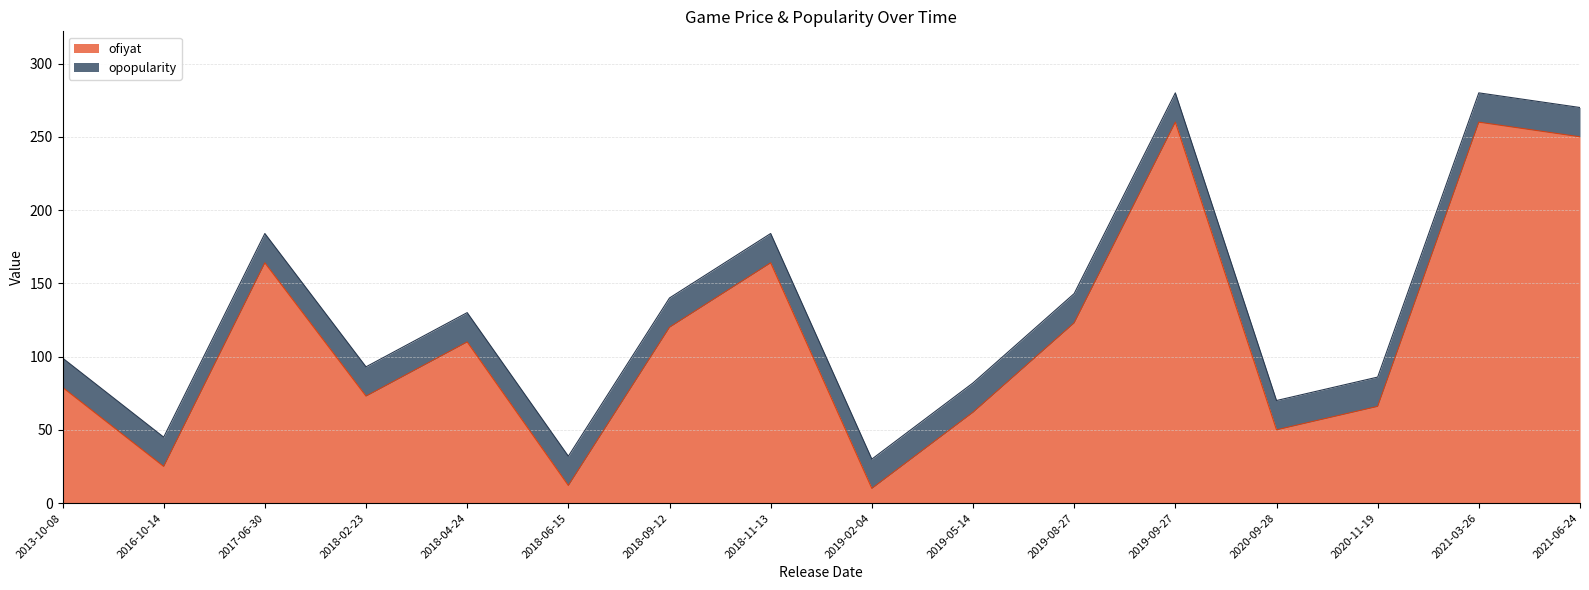

How many data points are less than 110?

8